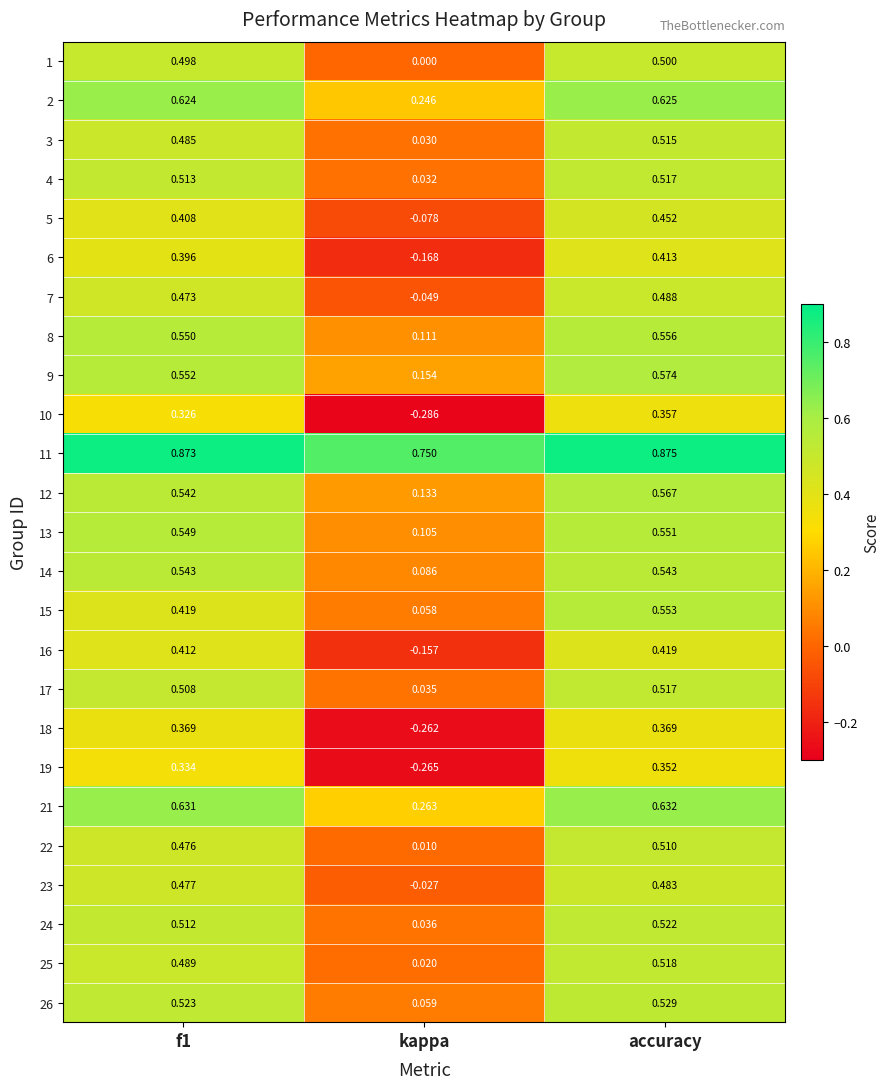

Where is 5 nearest to the value 0?

kappa